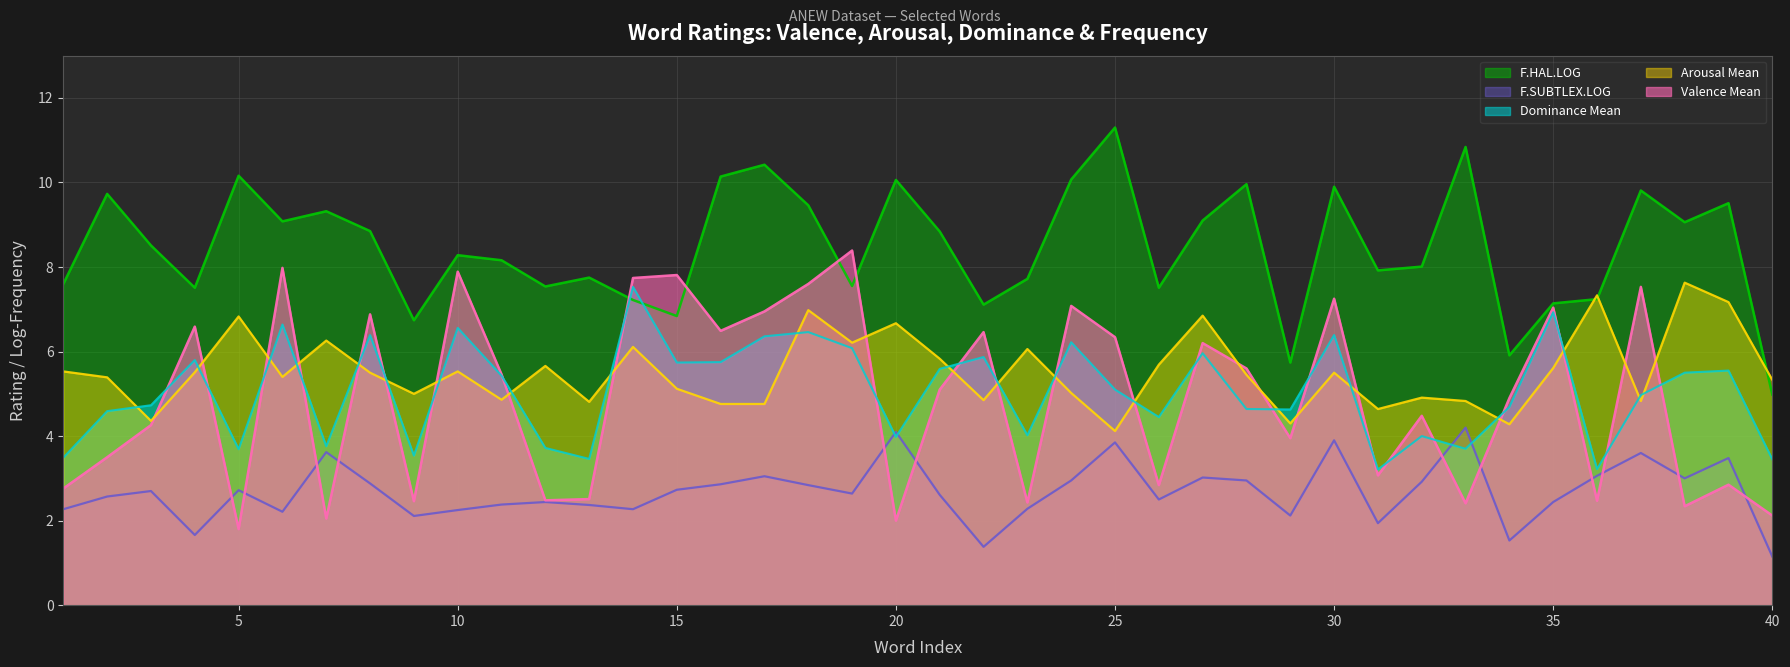

Which label corresponds to the largest value in the chart?

25